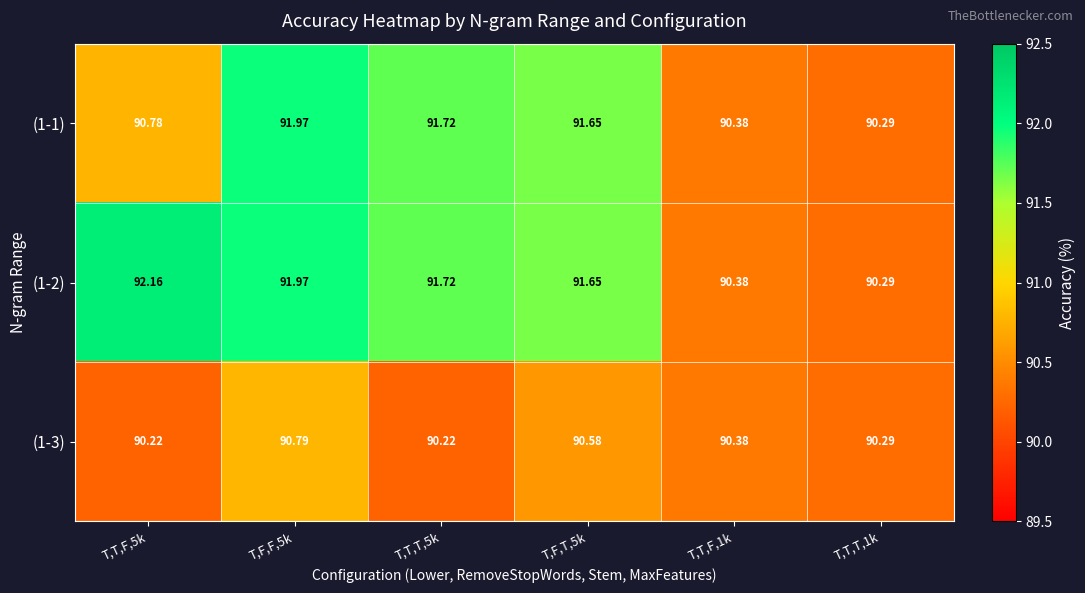

Is the value of (1-2) at T,T,T,5k greater than the value of (1-3) at T,F,T,5k?

Yes